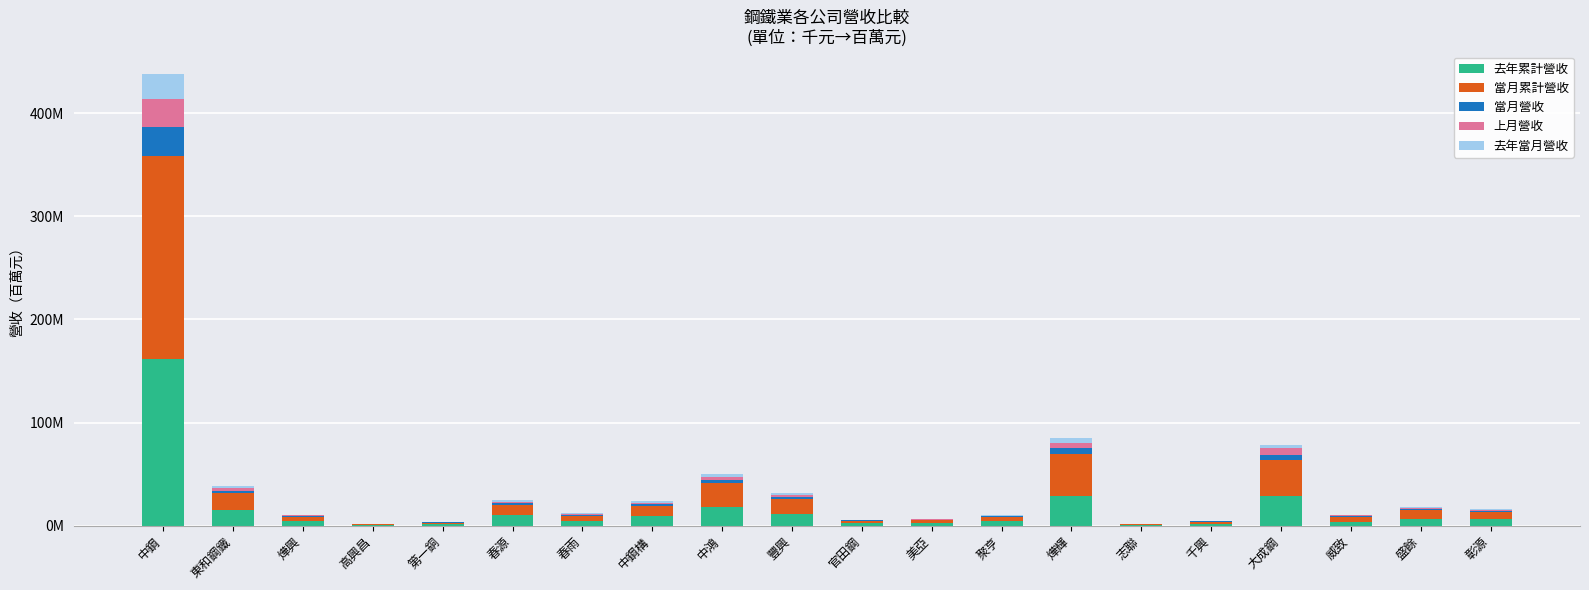

Does the chart contain stacked bars?

Yes